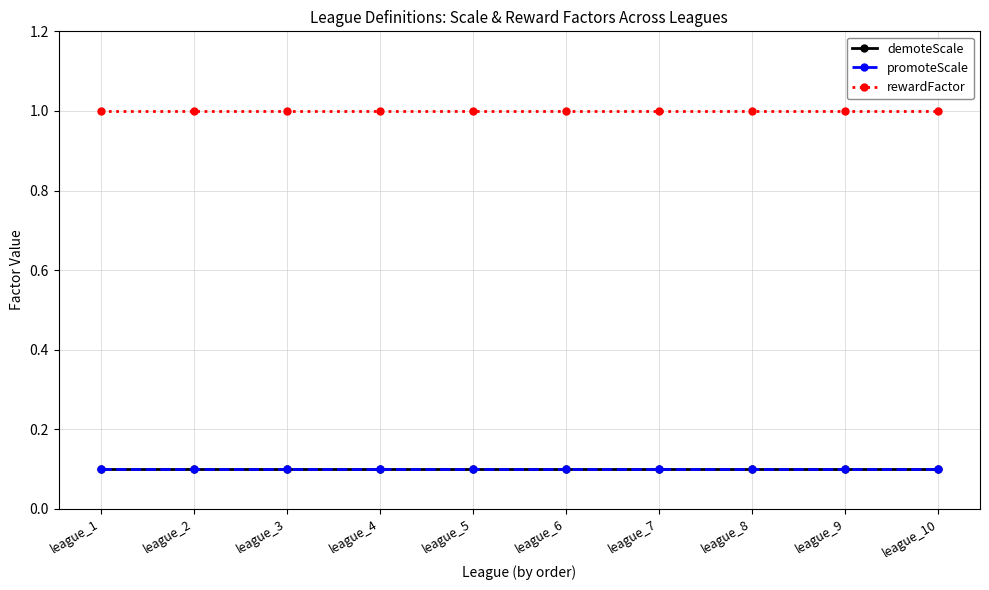

Reading left to right, what are all the values shown in this chart?

demoteScale: league_1=0.1	league_2=0.1	league_3=0.1	league_4=0.1	league_5=0.1	league_6=0.1	league_7=0.1	league_8=0.1	league_9=0.1	league_10=0.1
promoteScale: league_1=0.1	league_2=0.1	league_3=0.1	league_4=0.1	league_5=0.1	league_6=0.1	league_7=0.1	league_8=0.1	league_9=0.1	league_10=0.1
rewardFactor: league_1=1.0	league_2=1.0	league_3=1.0	league_4=1.0	league_5=1.0	league_6=1.0	league_7=1.0	league_8=1.0	league_9=1.0	league_10=1.0